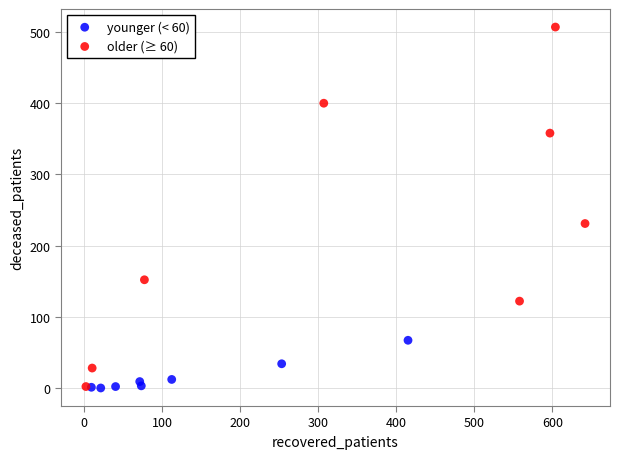

Which series has the largest Y range (max minus min)?

older (≥ 60)